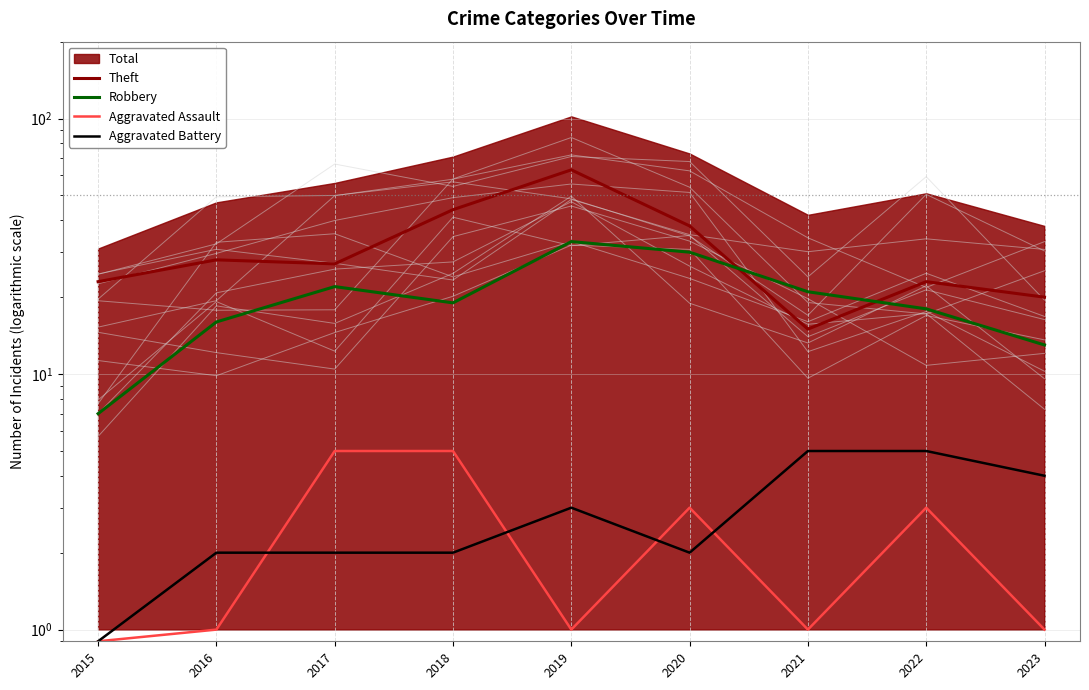

At which label does Robbery first exceed 19?

2017